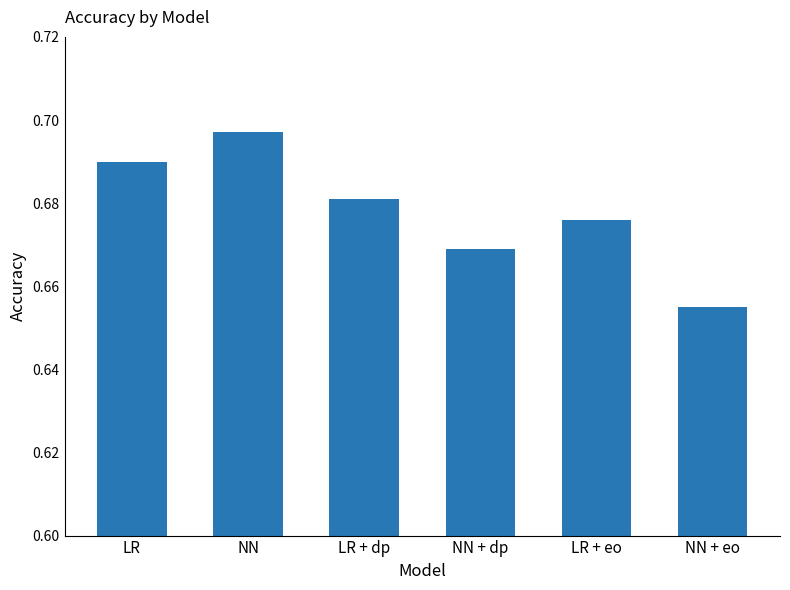

What is the sum of the values at NN and NN + dp?

1.4